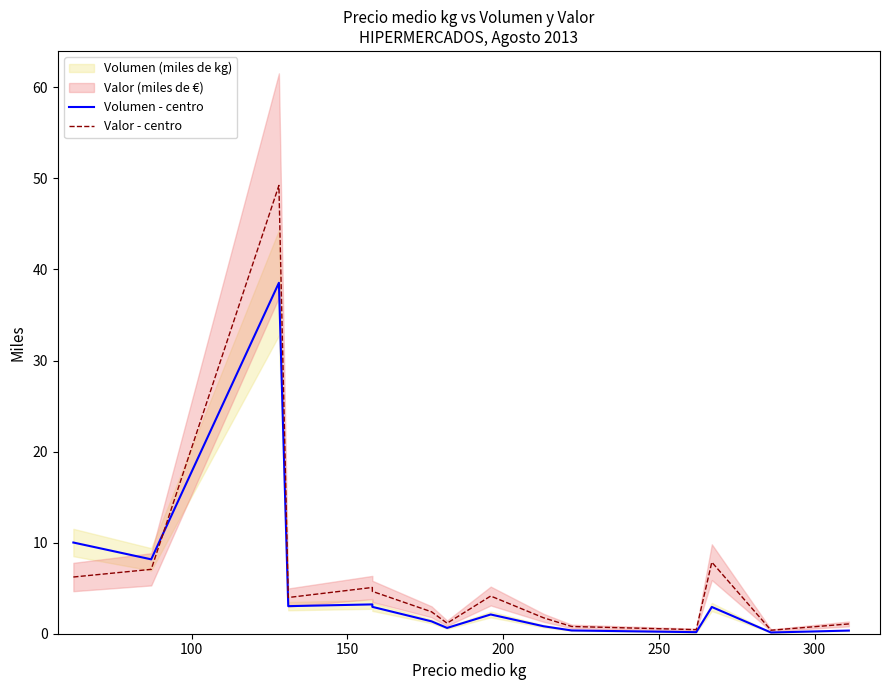

Reading left to right, transcribe all the data shown in this chart.

Volumen - centro: 10.0	8.2	38.5	3.0	3.2	3.0	1.4	0.6	2.1	0.8	0.4	0.2	2.9	0.1	0.3
Valor - centro: 6.2	7.1	49.2	4.0	5.1	4.7	2.4	1.2	4.1	1.7	0.8	0.4	7.9	0.4	1.1